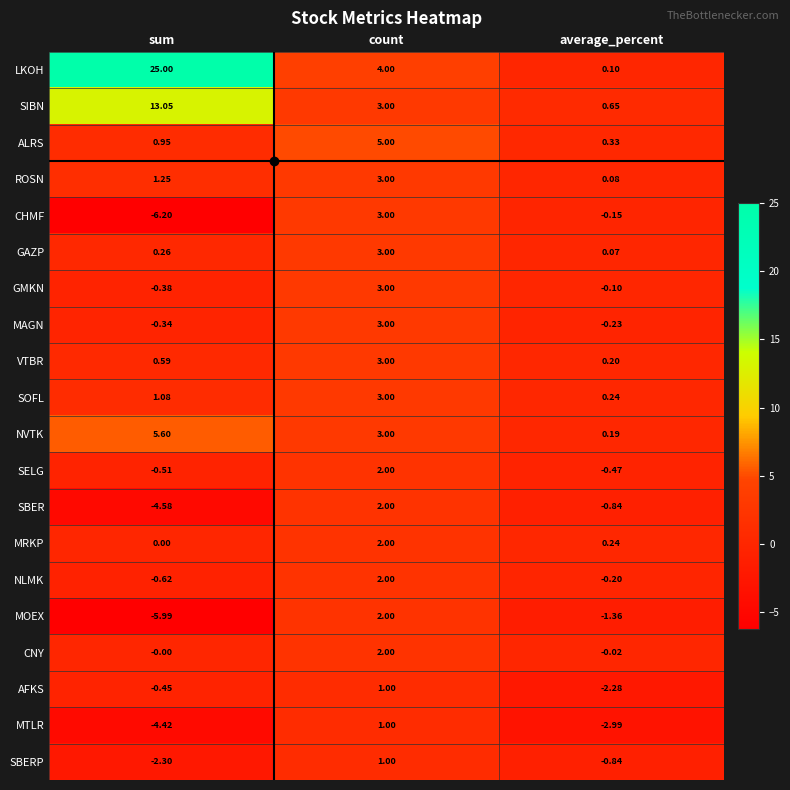

How many distinct data groups are displayed?

20